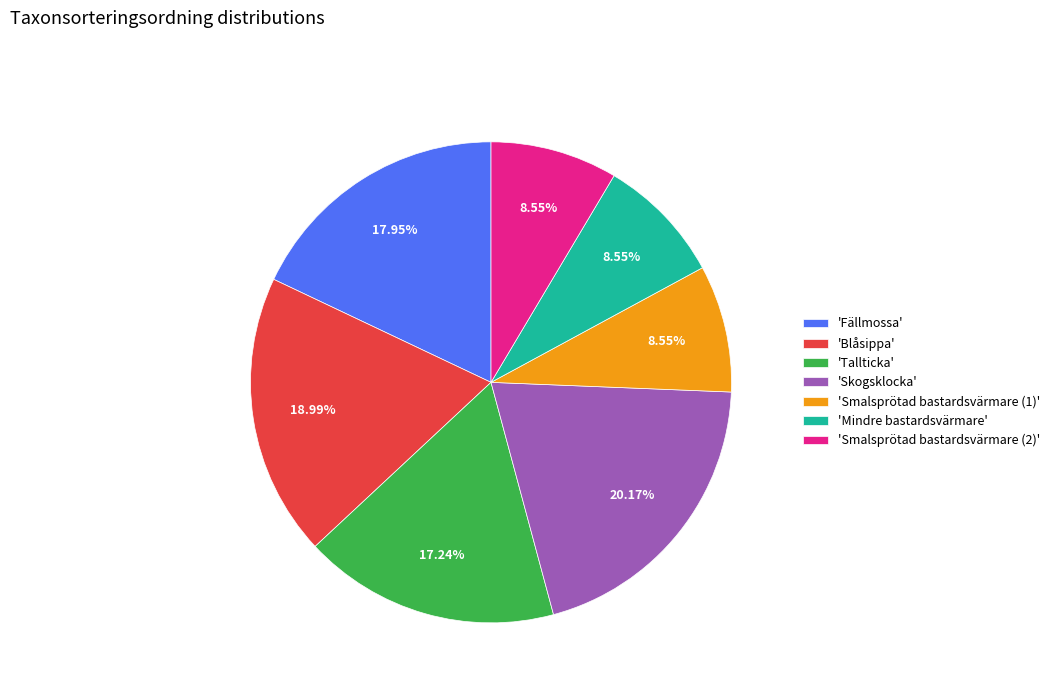

Is there a majority slice in this chart?

No